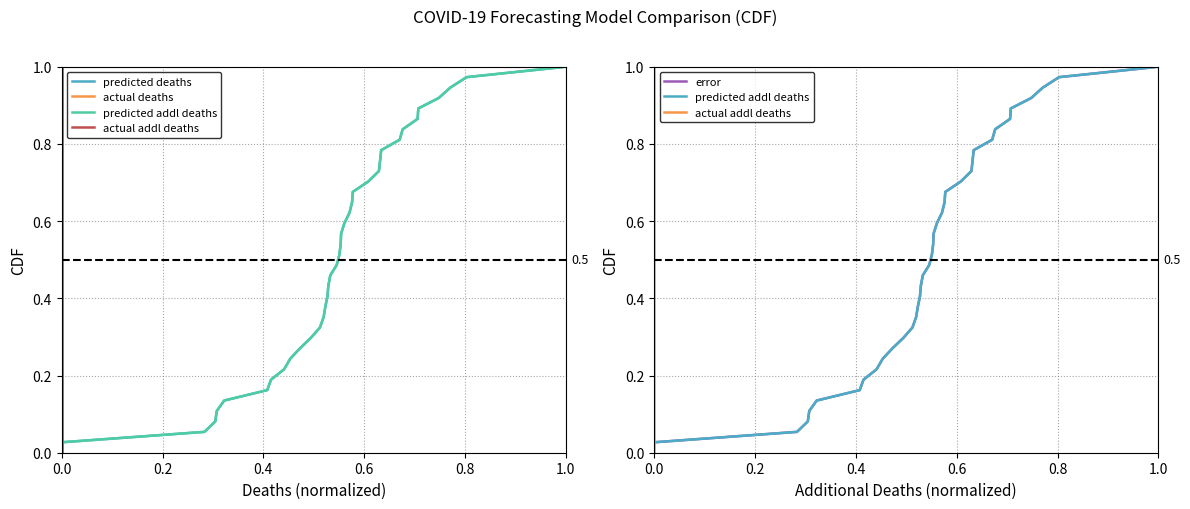

Reading left to right, extract all data points from this chart.

predicted deaths: 0.0	0.1	0.1	0.1	0.1	0.2	0.2	0.2	0.2	0.3	0.3	0.3	0.4	0.4	0.4	0.4	0.5	0.5	0.5	0.5	0.6	0.6	0.6	0.6	0.7	0.7	0.7	0.8	0.8	0.8	0.8	0.9	0.9	0.9	0.9	1.0	1.0
actual deaths: 0.0	0.0	0.1	0.1	0.1	0.1	0.2	0.2	0.2	0.2	0.3	0.3	0.3	0.4	0.4	0.4	0.4	0.5	0.5	0.5	0.6	0.6	0.6	0.6	0.7	0.7	0.7	0.8	0.8	0.8	0.8	0.9	0.9	0.9	0.9	1.0	1.0
predicted addl deaths: 0.0	0.1	0.1	0.1	0.1	0.2	0.2	0.2	0.2	0.3	0.3	0.3	0.4	0.4	0.4	0.4	0.5	0.5	0.5	0.5	0.6	0.6	0.6	0.6	0.7	0.7	0.7	0.8	0.8	0.8	0.8	0.9	0.9	0.9	0.9	1.0	1.0
actual addl deaths: 0.0	0.0	0.1	0.1	0.1	0.1	0.2	0.2	0.2	0.2	0.3	0.3	0.3	0.4	0.4	0.4	0.4	0.5	0.5	0.5	0.6	0.6	0.6	0.6	0.7	0.7	0.7	0.8	0.8	0.8	0.8	0.9	0.9	0.9	0.9	1.0	1.0
error: 0.0	0.1	0.1	0.1	0.1	0.2	0.2	0.2	0.2	0.3	0.3	0.3	0.4	0.4	0.4	0.4	0.5	0.5	0.5	0.5	0.6	0.6	0.6	0.6	0.7	0.7	0.7	0.8	0.8	0.8	0.8	0.9	0.9	0.9	0.9	1.0	1.0